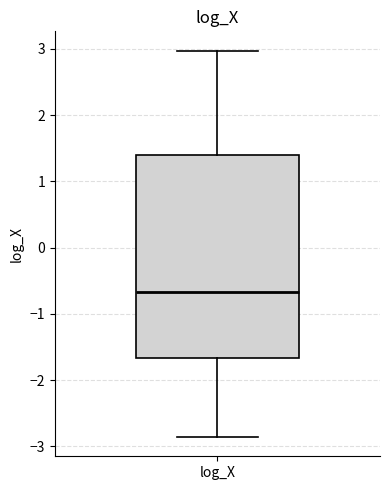

Where is the lower edge of the box for log_X on the y-axis? The values are not printed on the chart, so give them approximately, as read against the axis.

-1.7